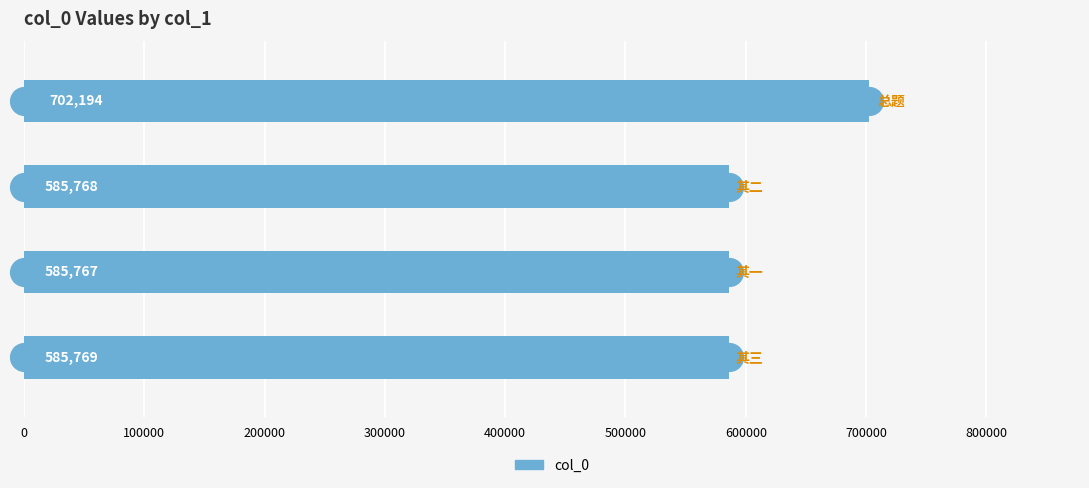

What is the difference between the maximum and minimum values?

116427